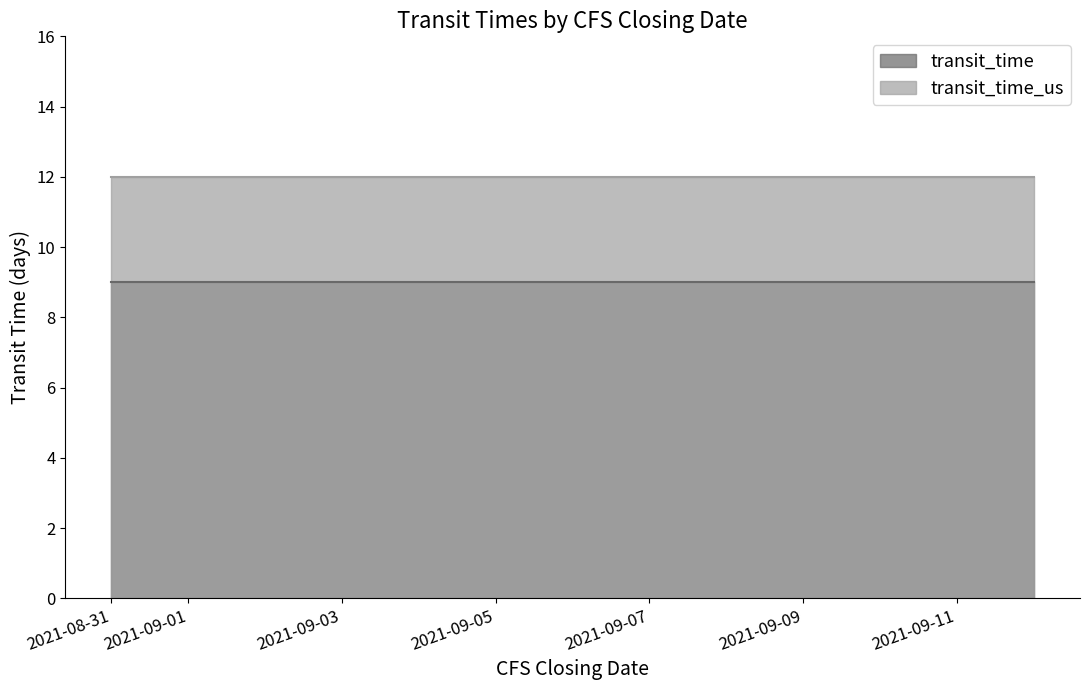

What is the minimum value for transit_time_us?

12